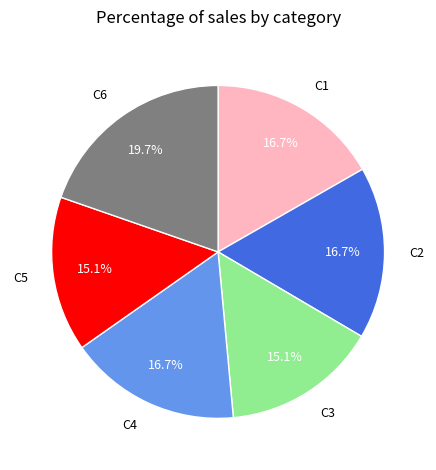

Is there any slice that represents more than half of the pie?

No